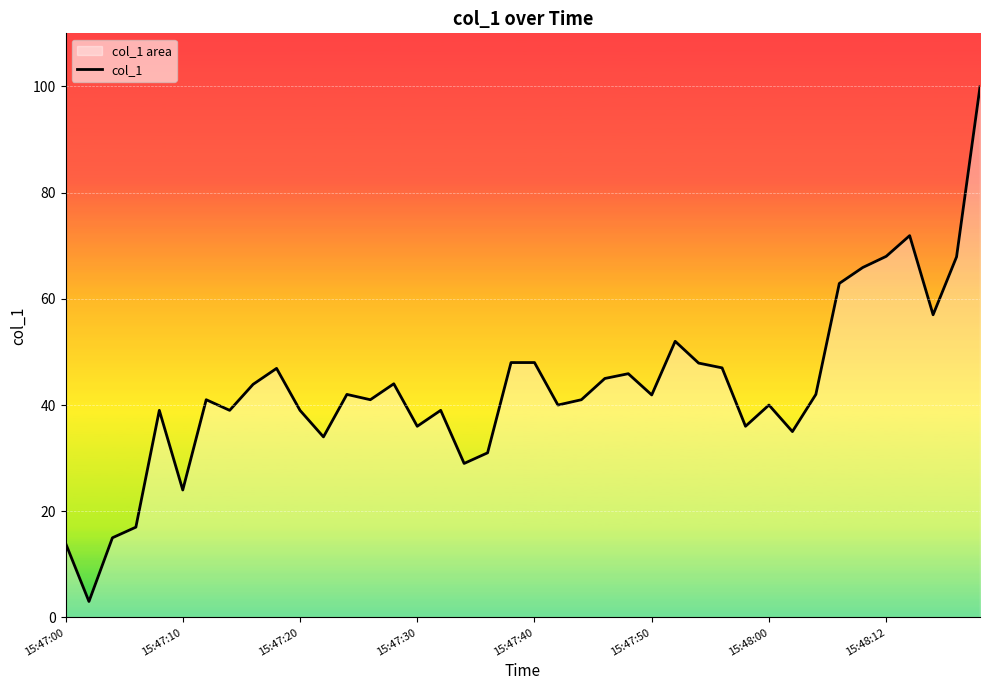

How many lines are shown in the chart?

1